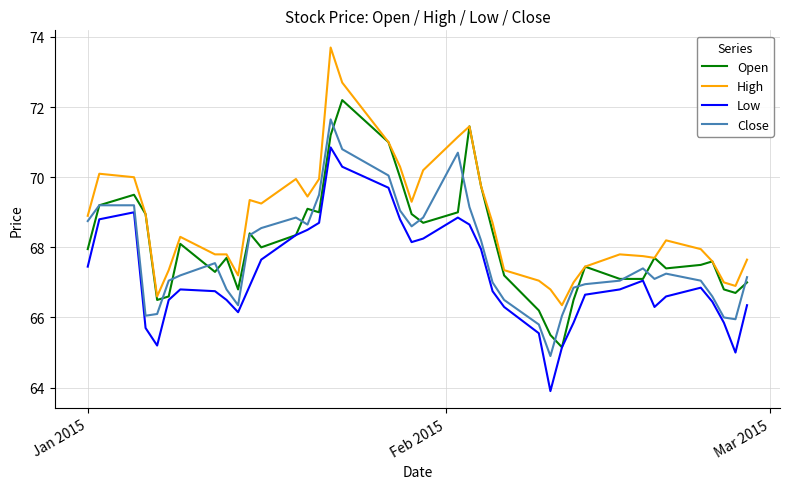

What is the maximum value shown in the chart?

73.7